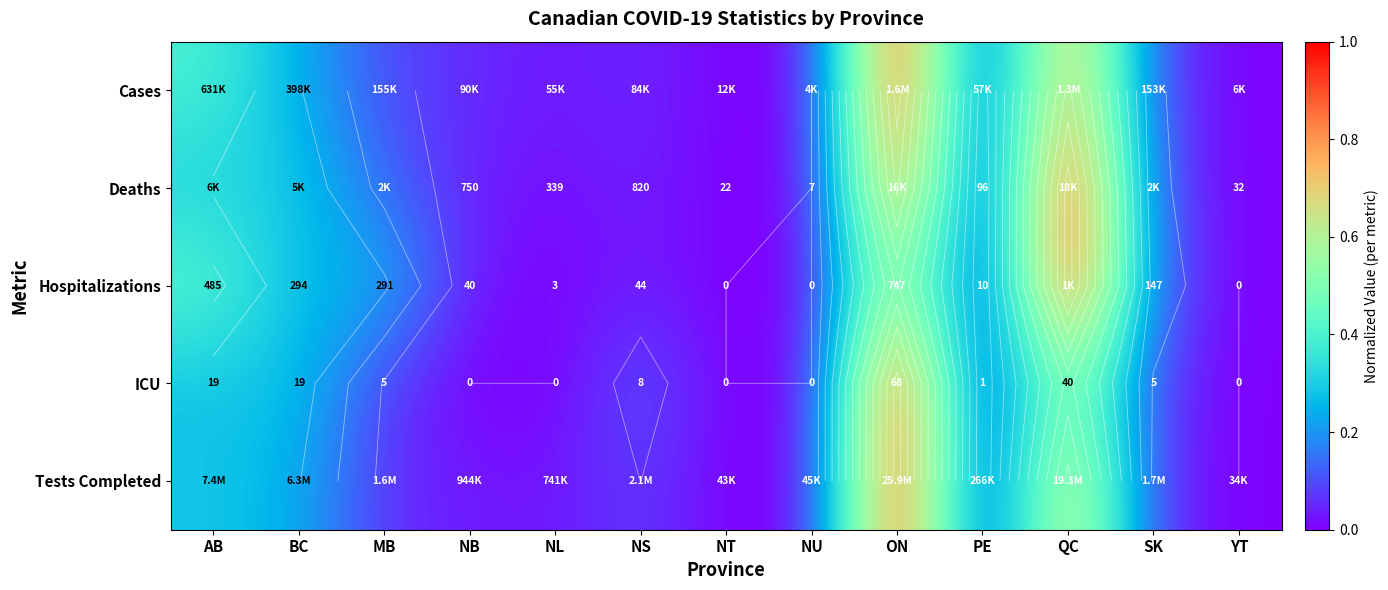

True or false: ICU has a value of 0.0 at MB.

False